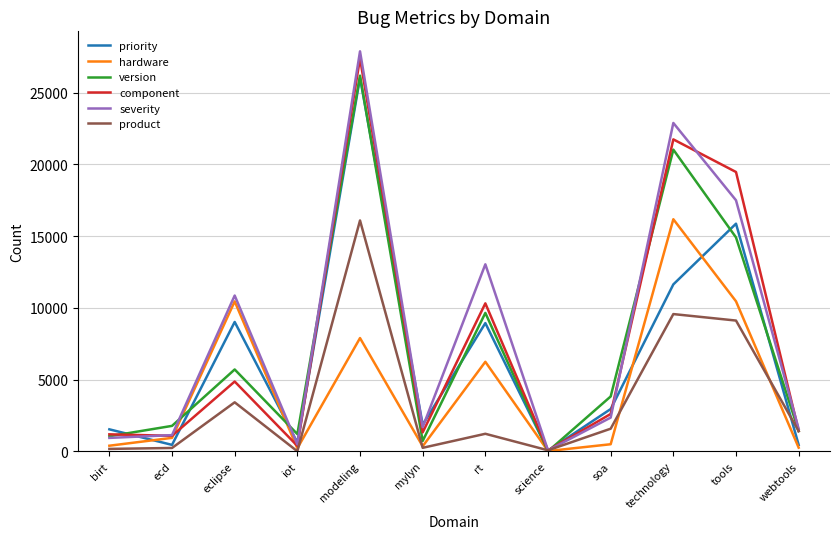

Read the priority value at technology.

11632